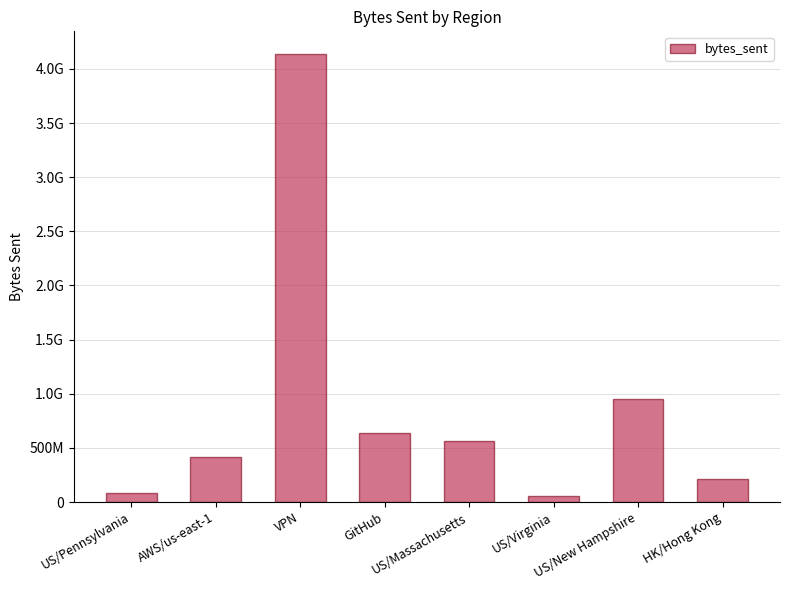

Rank the categories by value from highest to lowest.

VPN, US/New Hampshire, GitHub, US/Massachusetts, AWS/us-east-1, HK/Hong Kong, US/Pennsylvania, US/Virginia